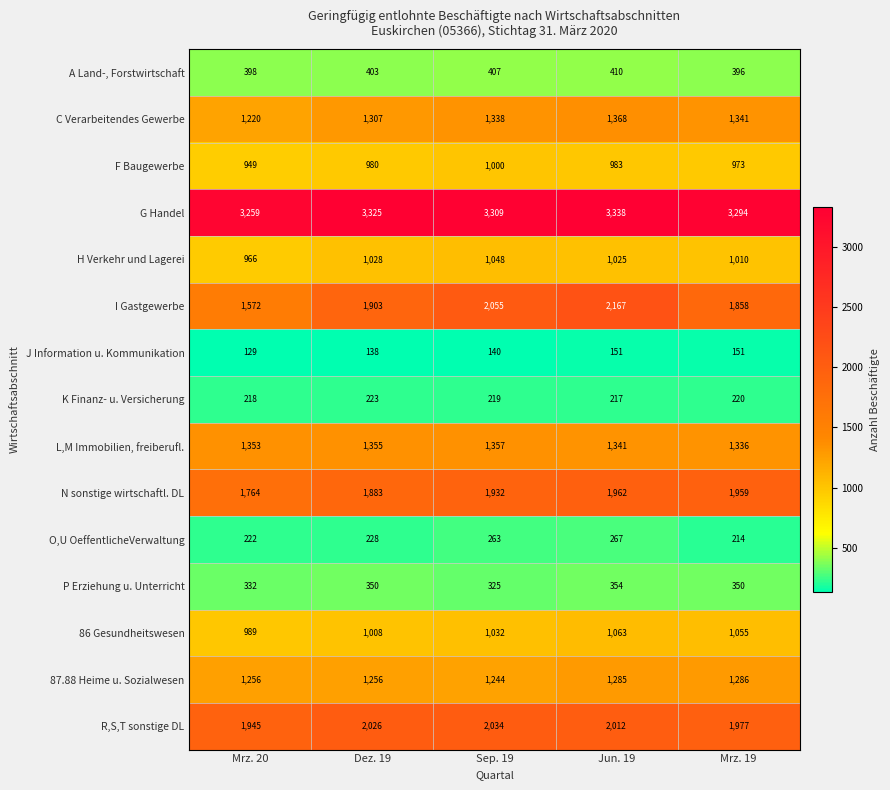

How many categories are shown in the chart?

5